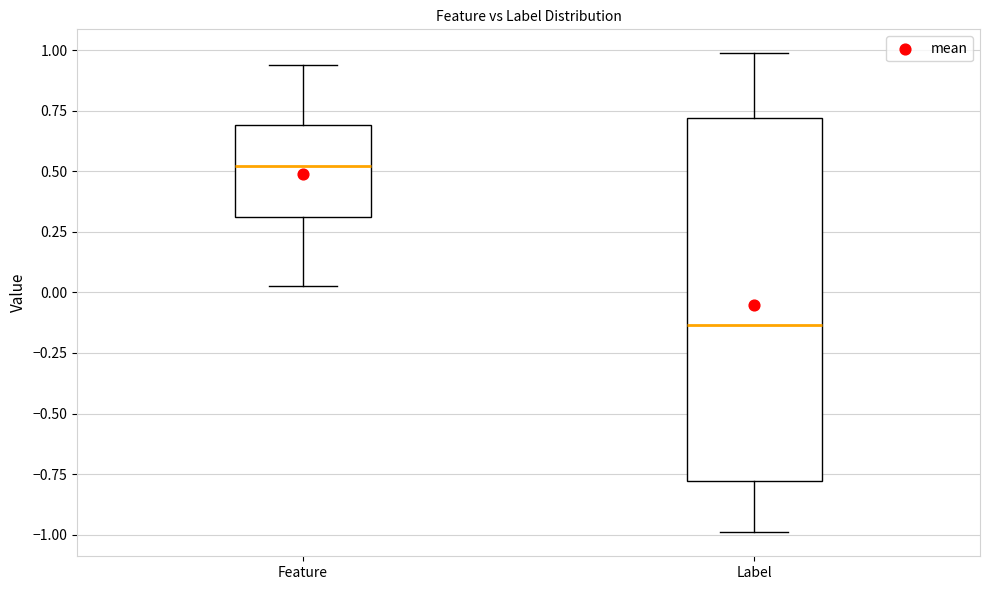

Reading left to right, read every box against the y-axis: the position of its median line, the range the box covers, and the ends of its whiskers. The values are not printed on the chart, so give them approximately, as read against the axis.

Feature: median 0.50, box 0.30 to 0.70, whiskers 0.05 to 0.95
Label: median -0.15, box -0.80 to 0.70, whiskers -1.00 to 1.00